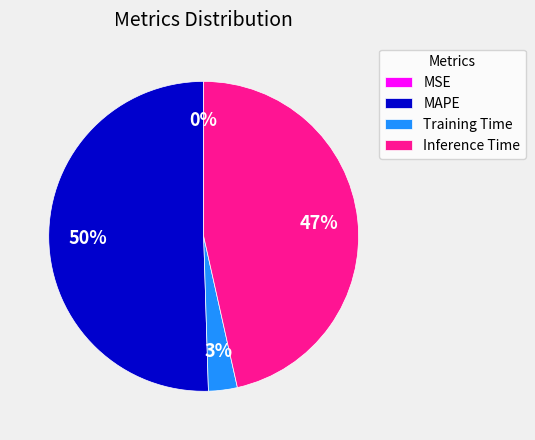

Is the sum of MAPE and Inference Time greater than half?

Yes